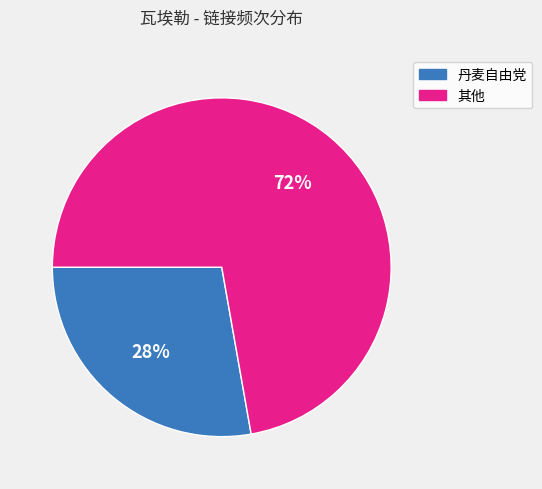

Is there any slice that represents more than half of the pie?

Yes